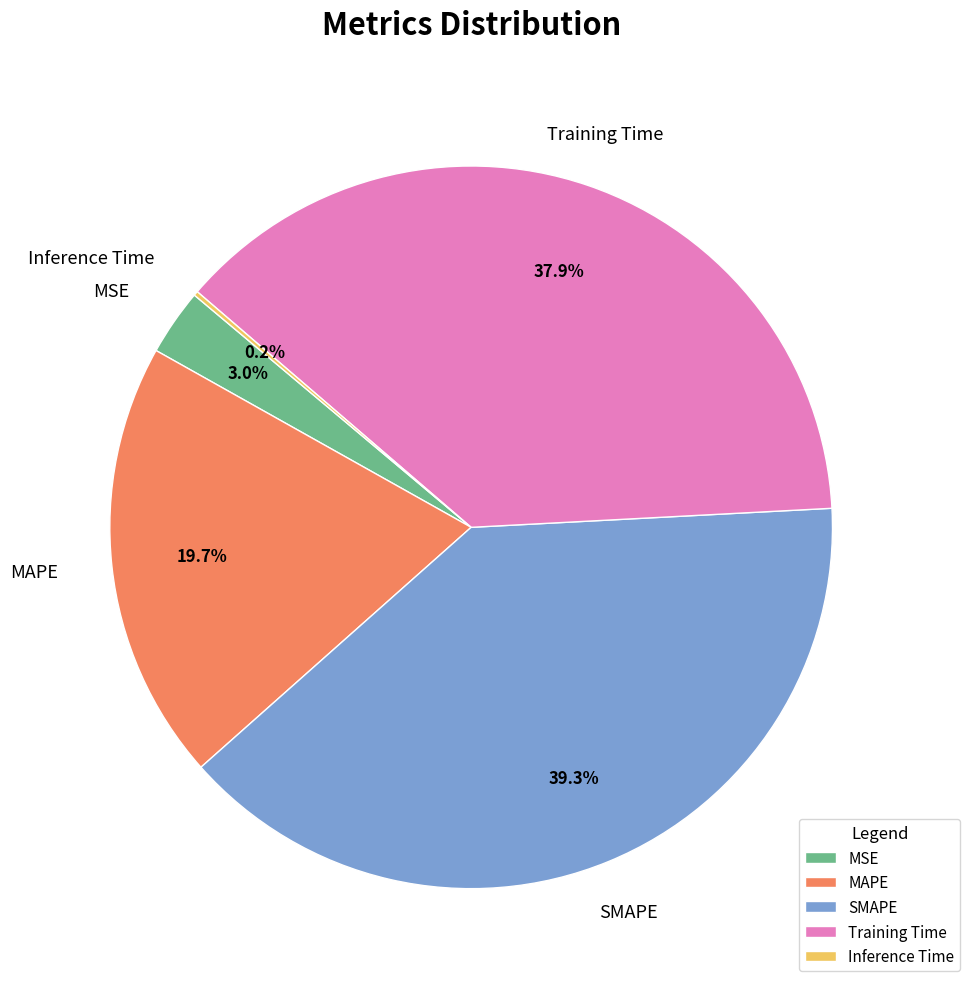

Does any single category account for the majority?

No